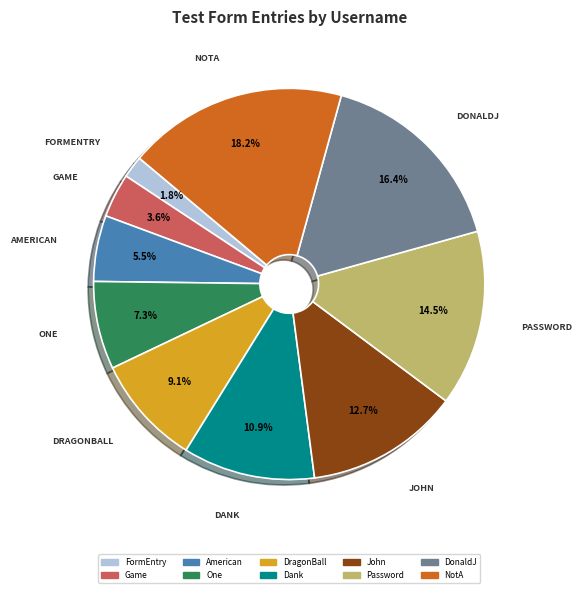

How many slices are in this pie chart?

10